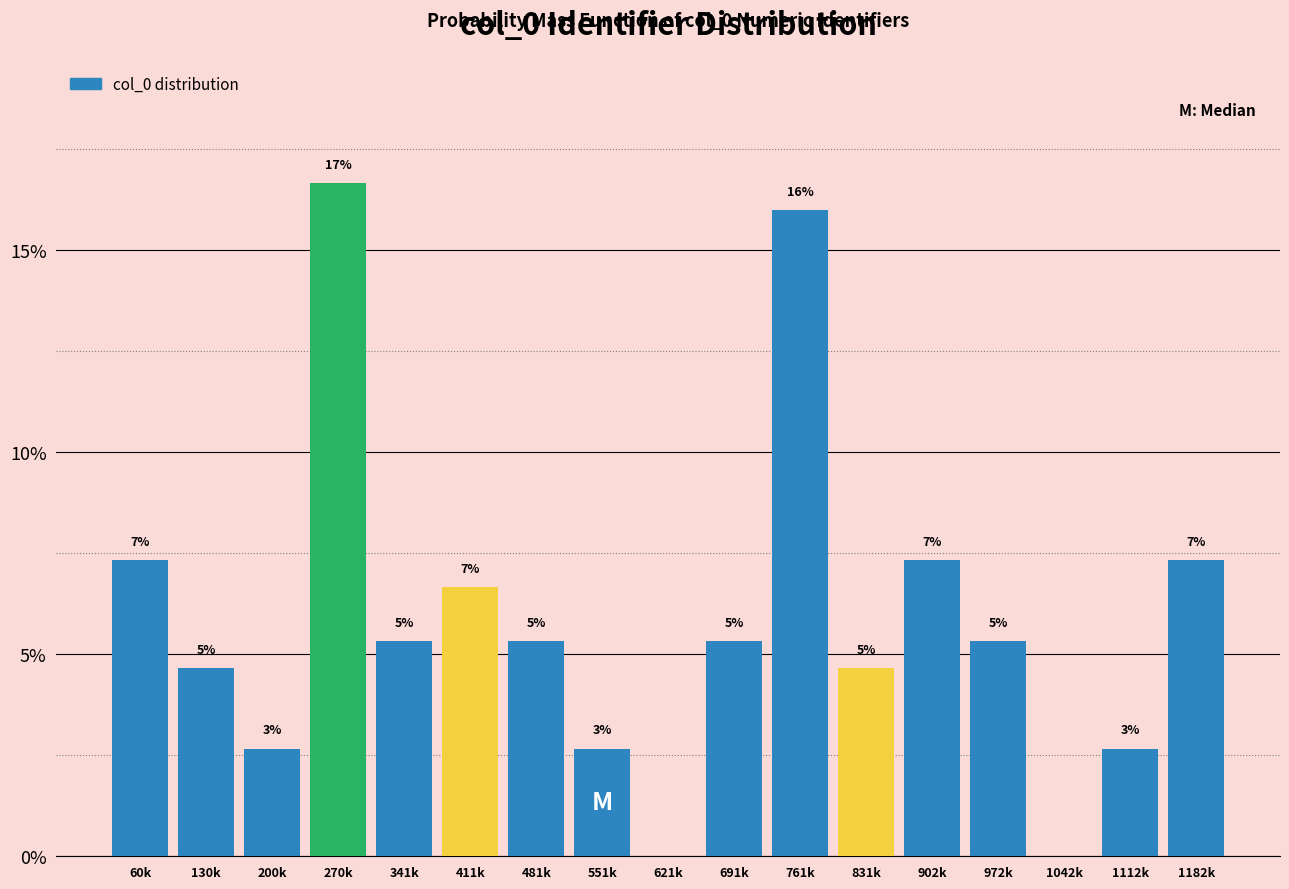

Are the bars horizontal?

No